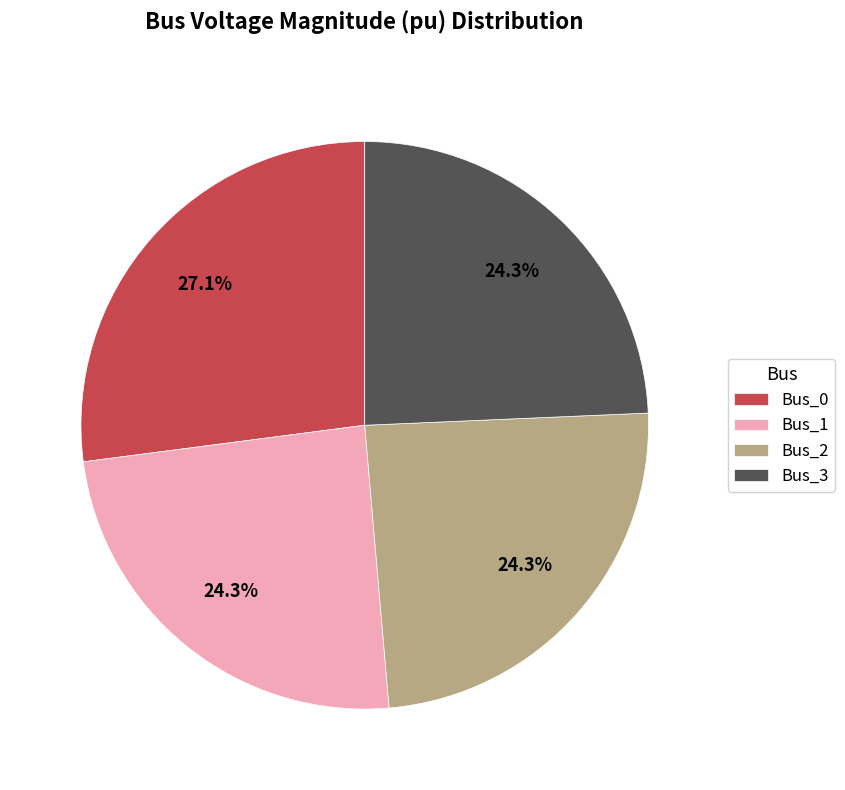

What is the largest slice in the pie chart?

Bus_0